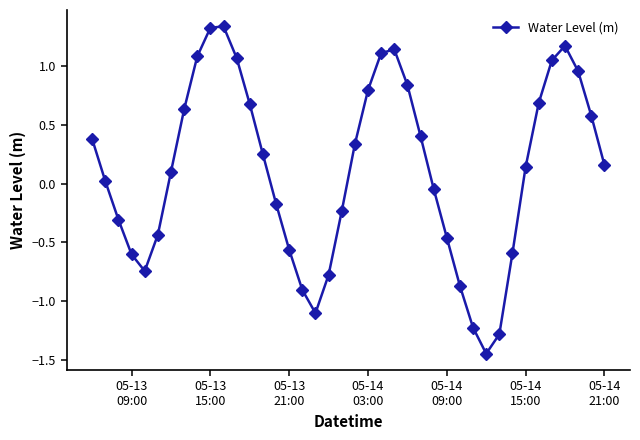

How many points are lower than both their immediate neighbors (excluding endpoints)?

3